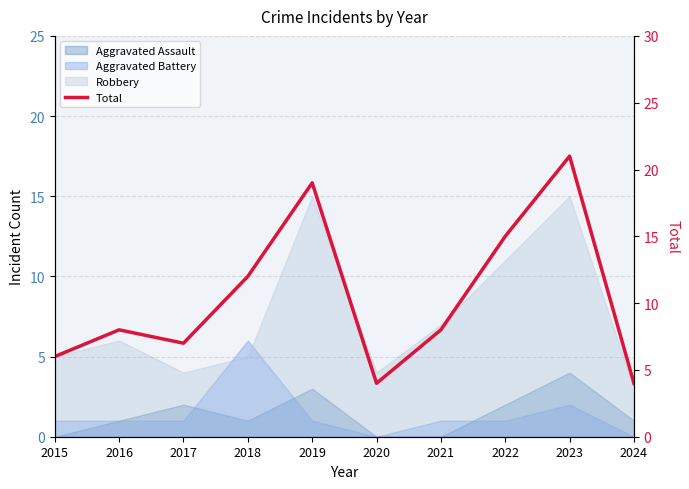

What is the sum of all values?

104